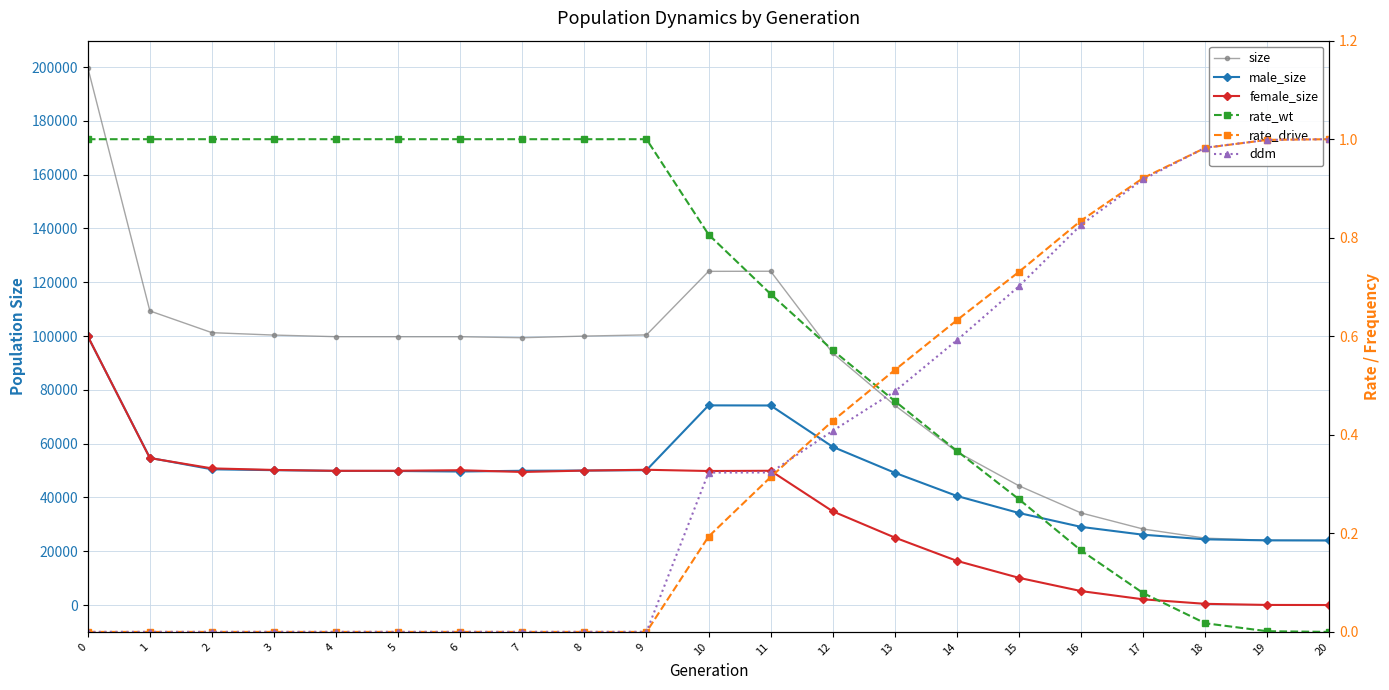

In size, how many points are higher than both neighbors (excluding endpoints)?

1